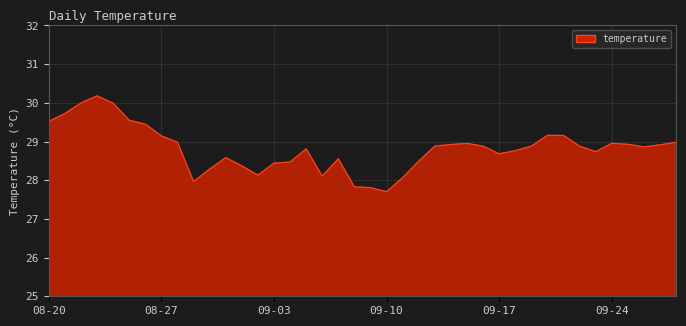

What is the greatest value displayed?

30.2